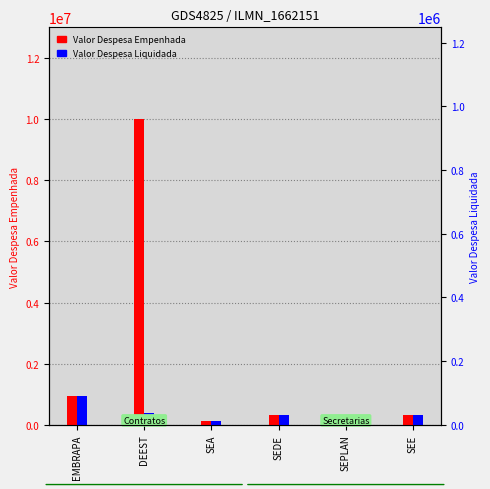

What is the maximum value for Valor Despesa Empenhada?

10000000.0